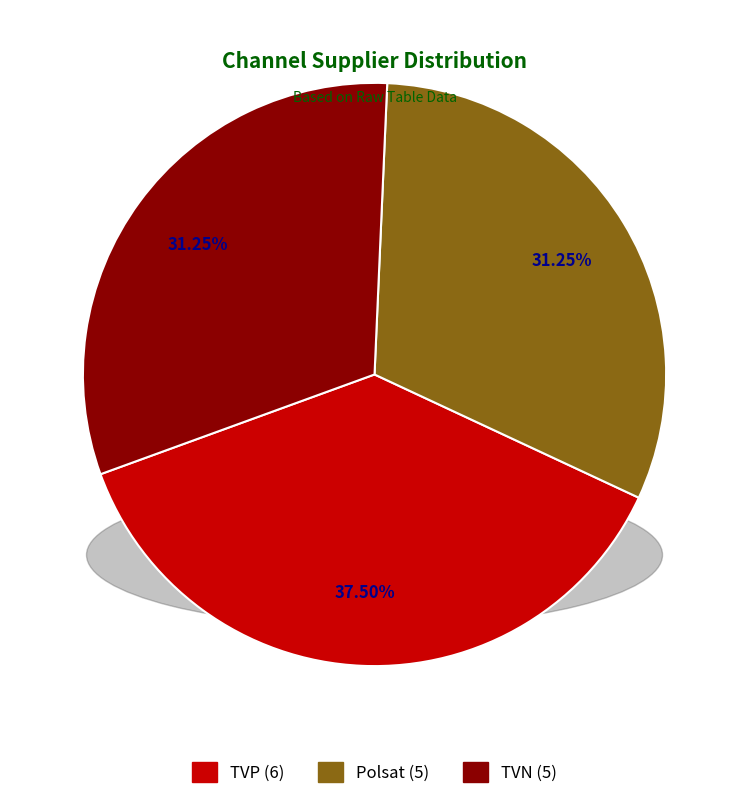

Is the sum of TVP and TVN greater than half?

Yes